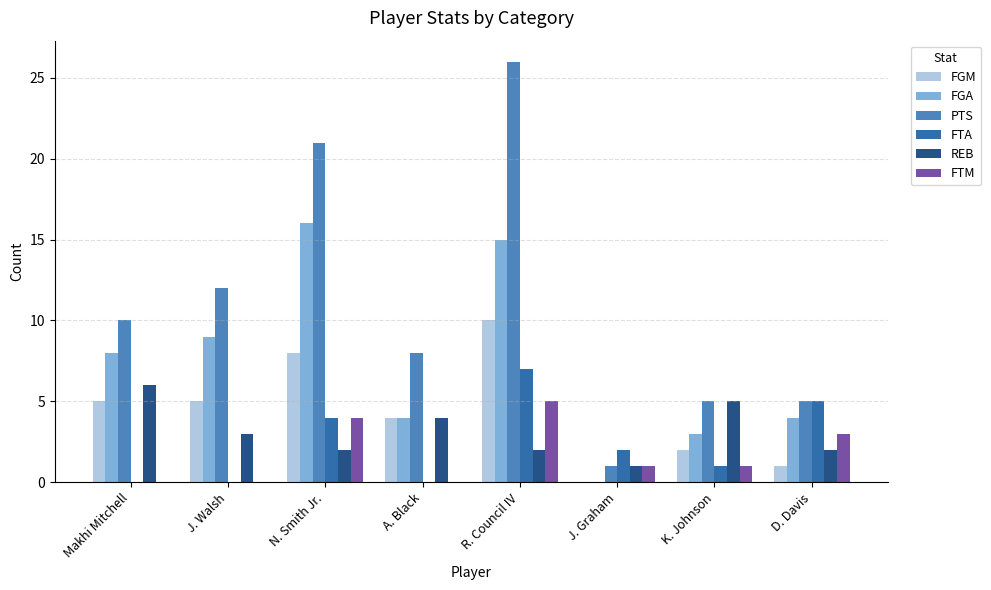

What is the sum of the REB values at R. Council IV and Makhi Mitchell?

8